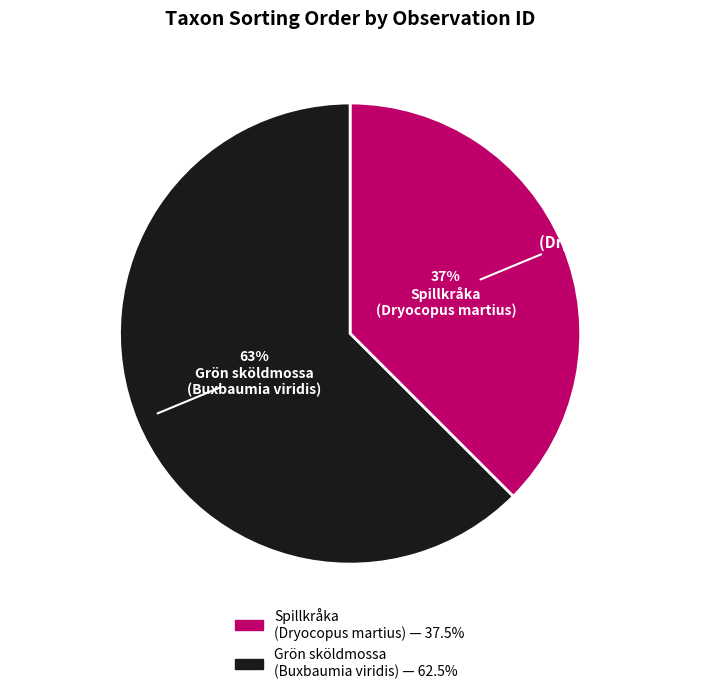

Does any single category account for the majority?

Yes